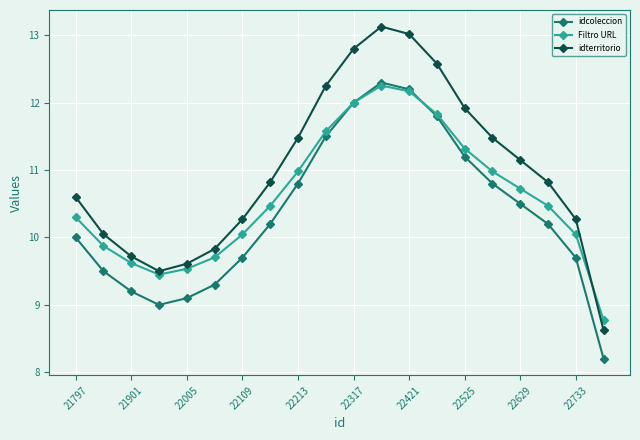

Which series has the largest range (max minus min)?

idterritorio